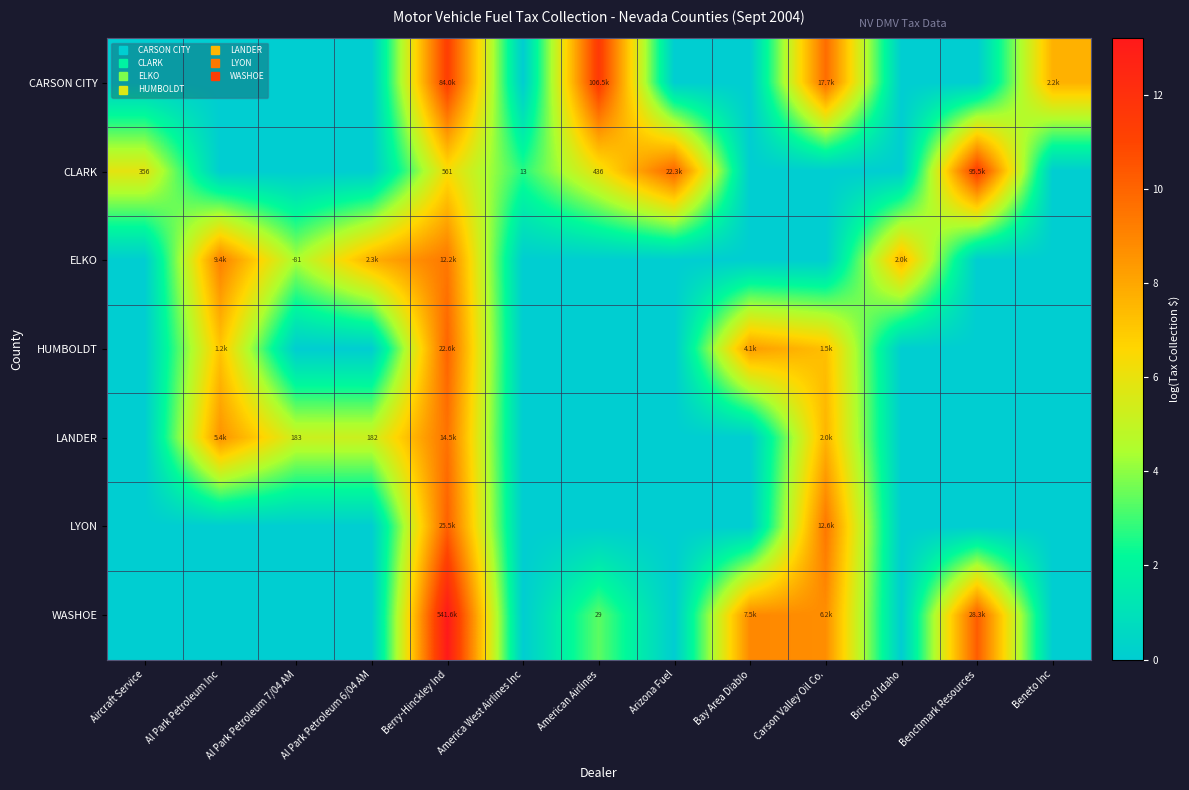

What value does the CLARK series have at America West Airlines Inc?

2.7